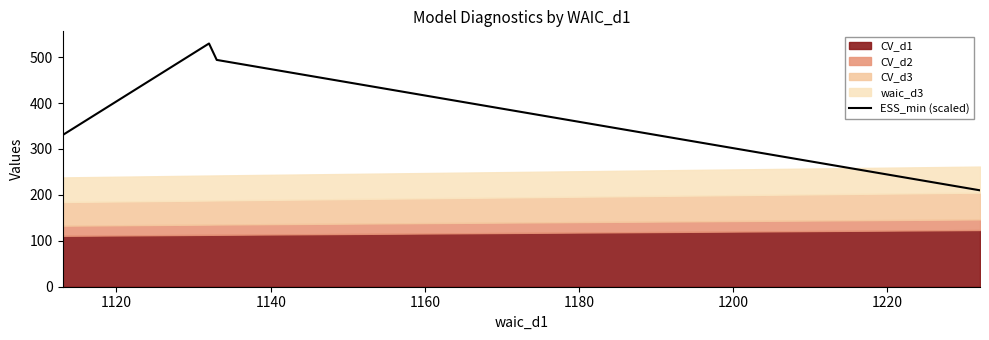

What is the value of the 1st point from the left?

330.1